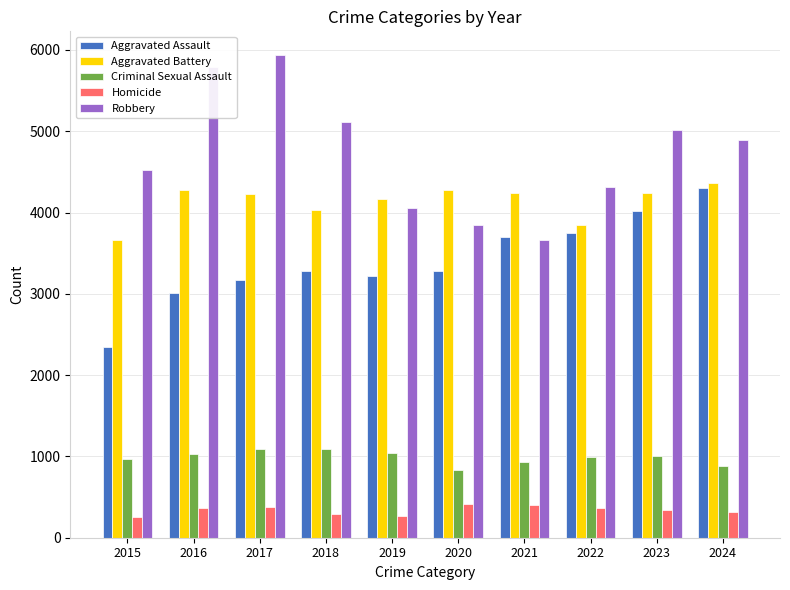

At how many categories does at least one series exceed 3323?

10